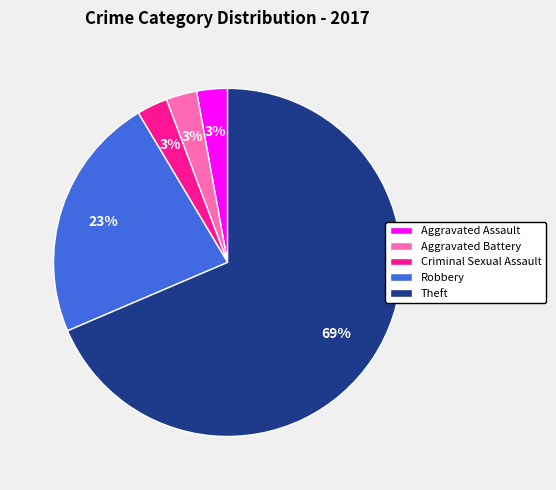

Between Theft and Aggravated Assault, which is larger?

Theft